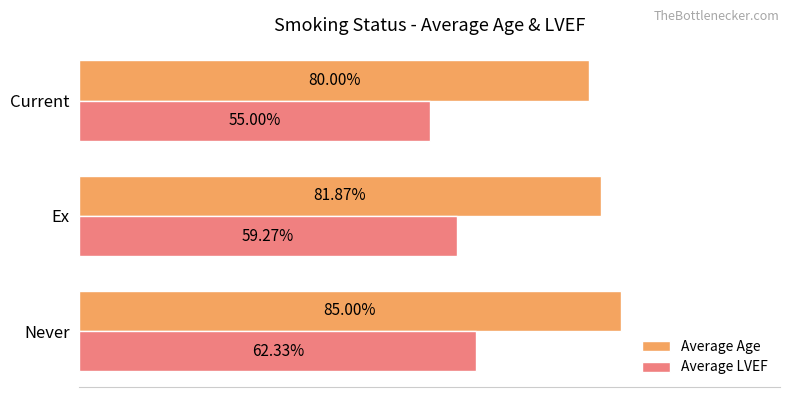

At Never, list the series in order from largest to smallest.

Average Age, Average LVEF